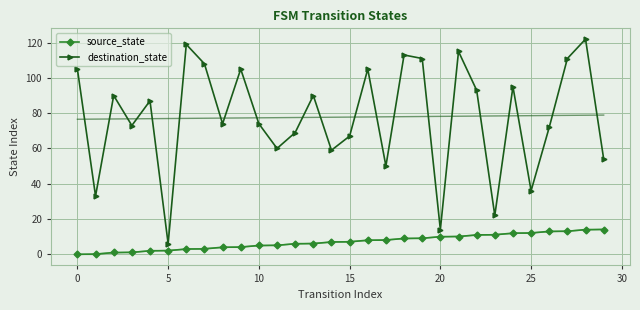

Which category has the lowest value in the destination_state series?

5